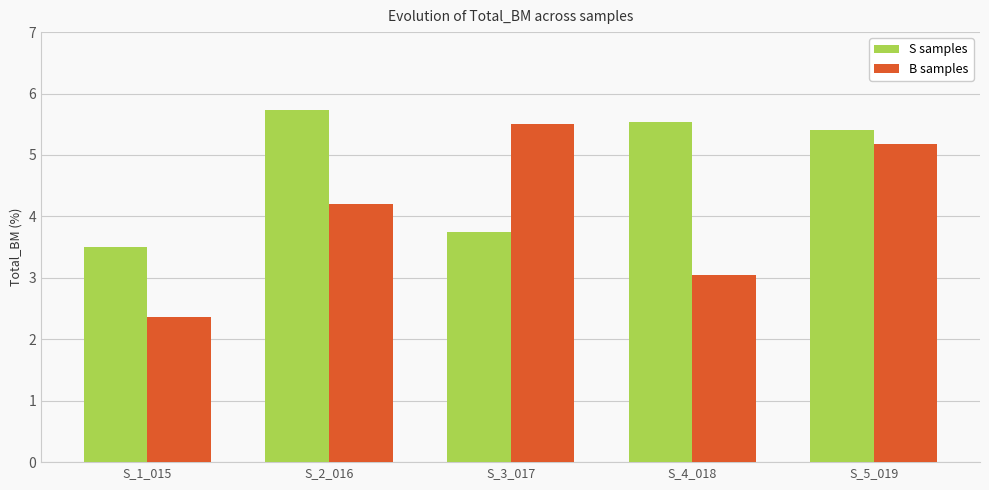

What are all the series names shown in the legend?

S samples, B samples